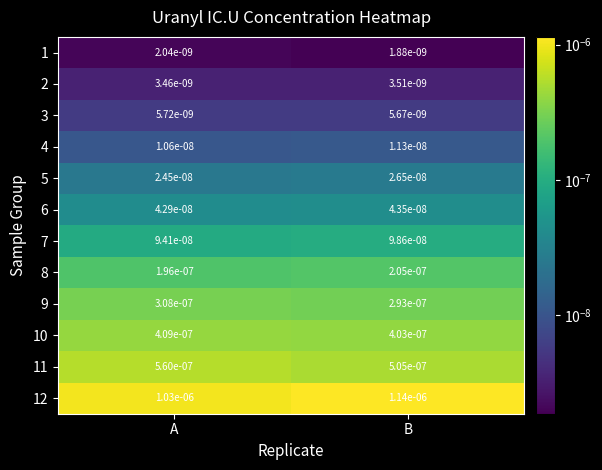

Which series changed the most between A and B?

12